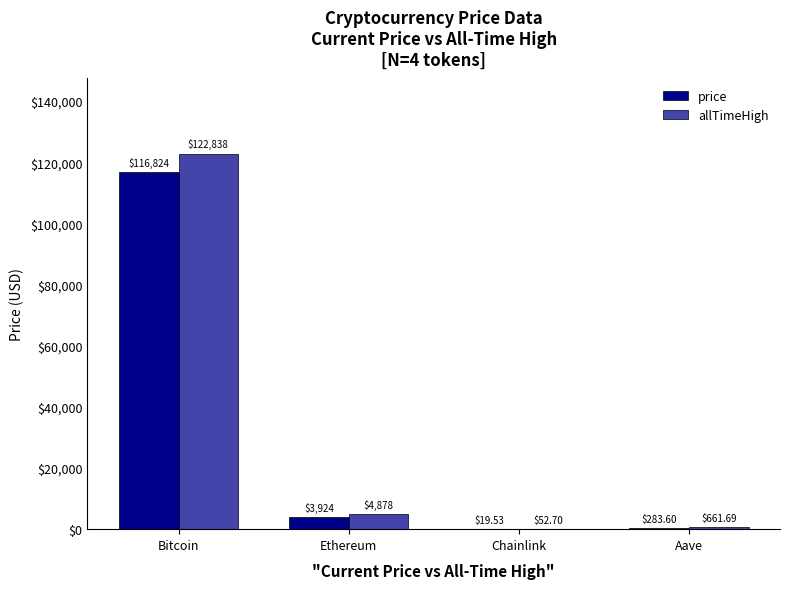

What value does the price series have at Bitcoin?

116824.0